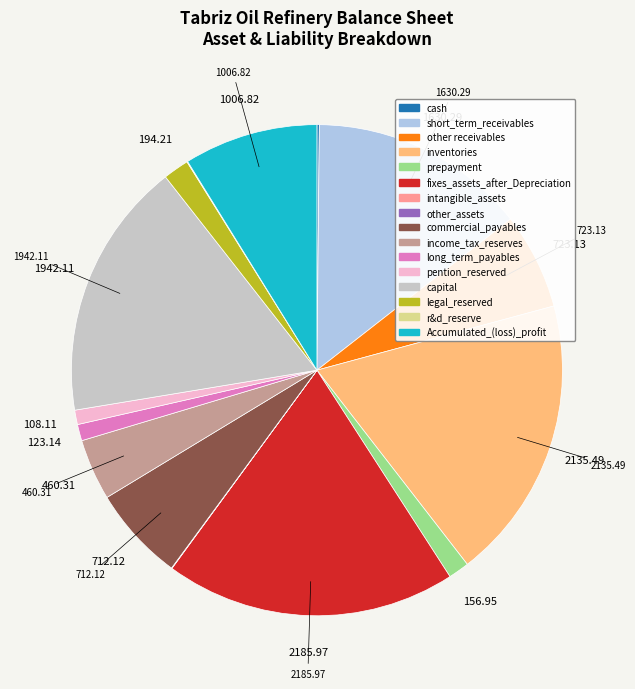

Is the sum of short_term_receivables and capital greater than half?

No